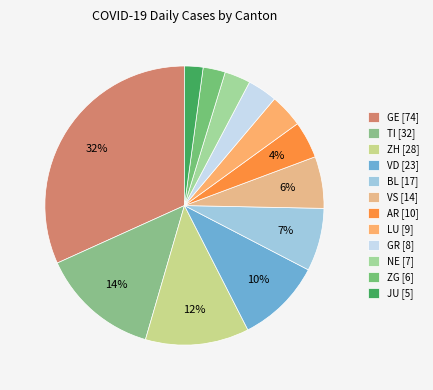

How many segments does this pie chart have?

12